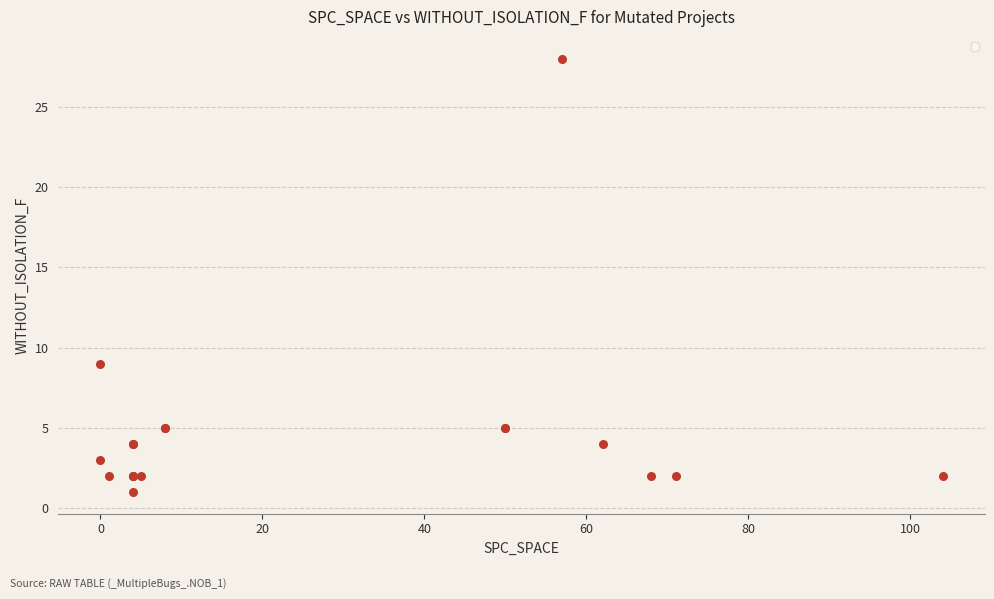

What Y value in the scatter plot is closest to 14?

9